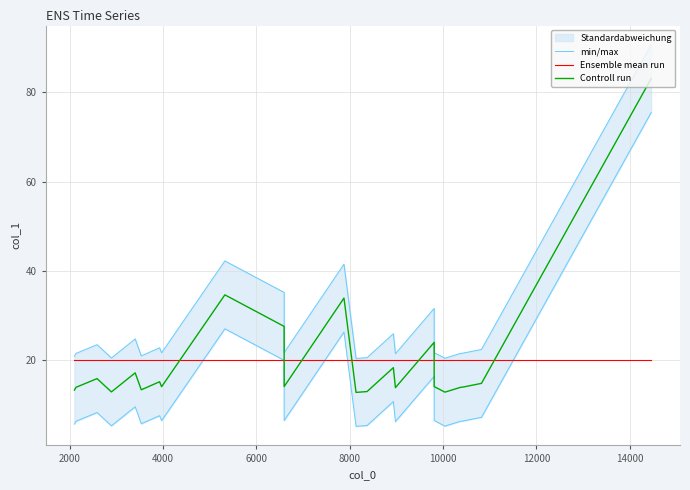

How many interior local peaks does the Controll run series have?

7